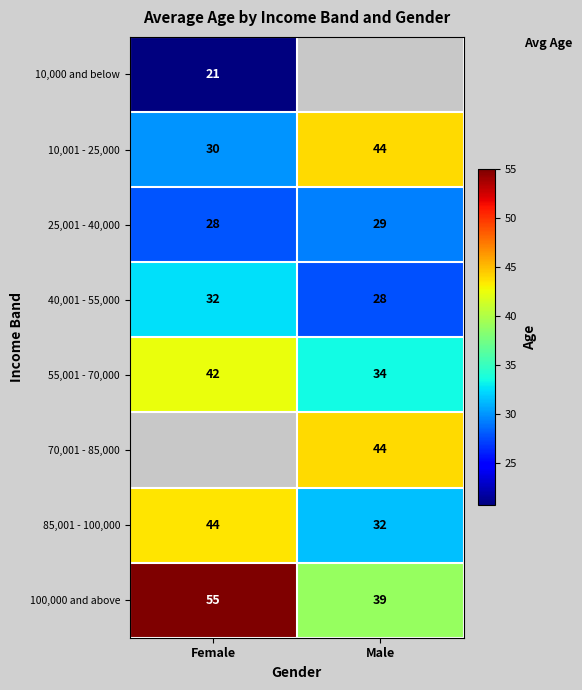

Is the value of 40,001 - 55,000 at Male greater than the value of 85,001 - 100,000 at Male?

No